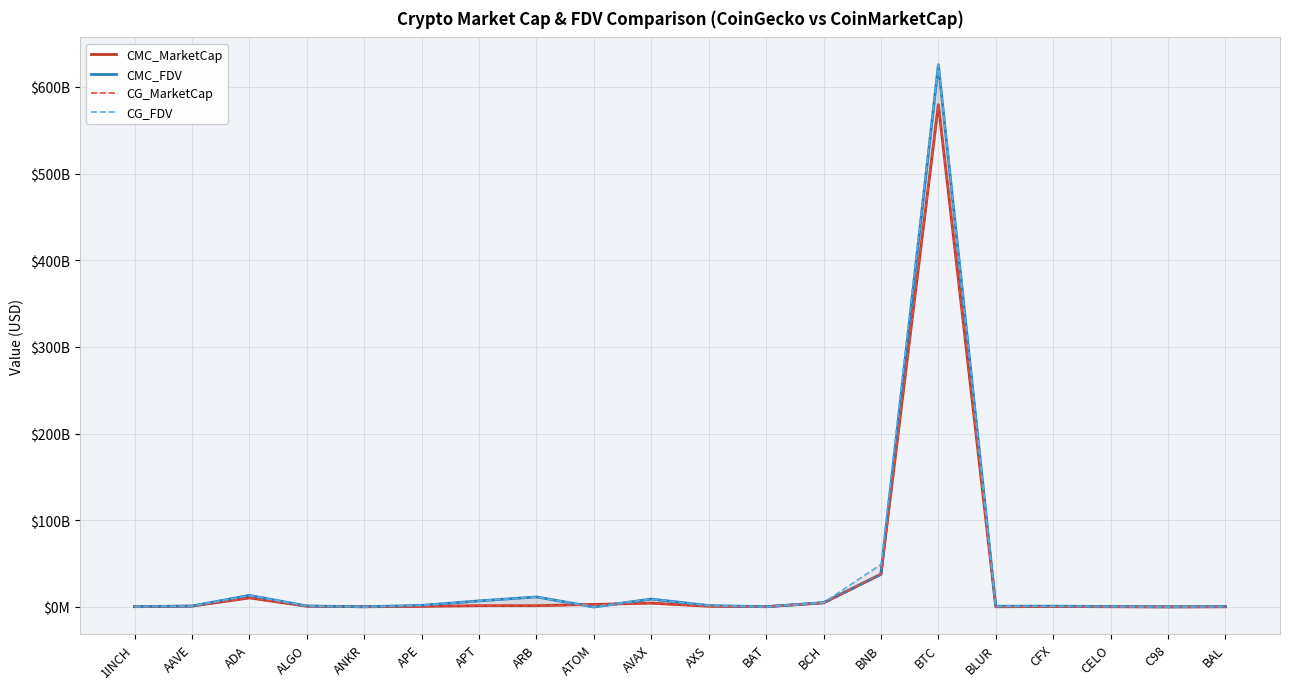

The CMC_FDV series shows 5034750866 at BCH. True or false?

True